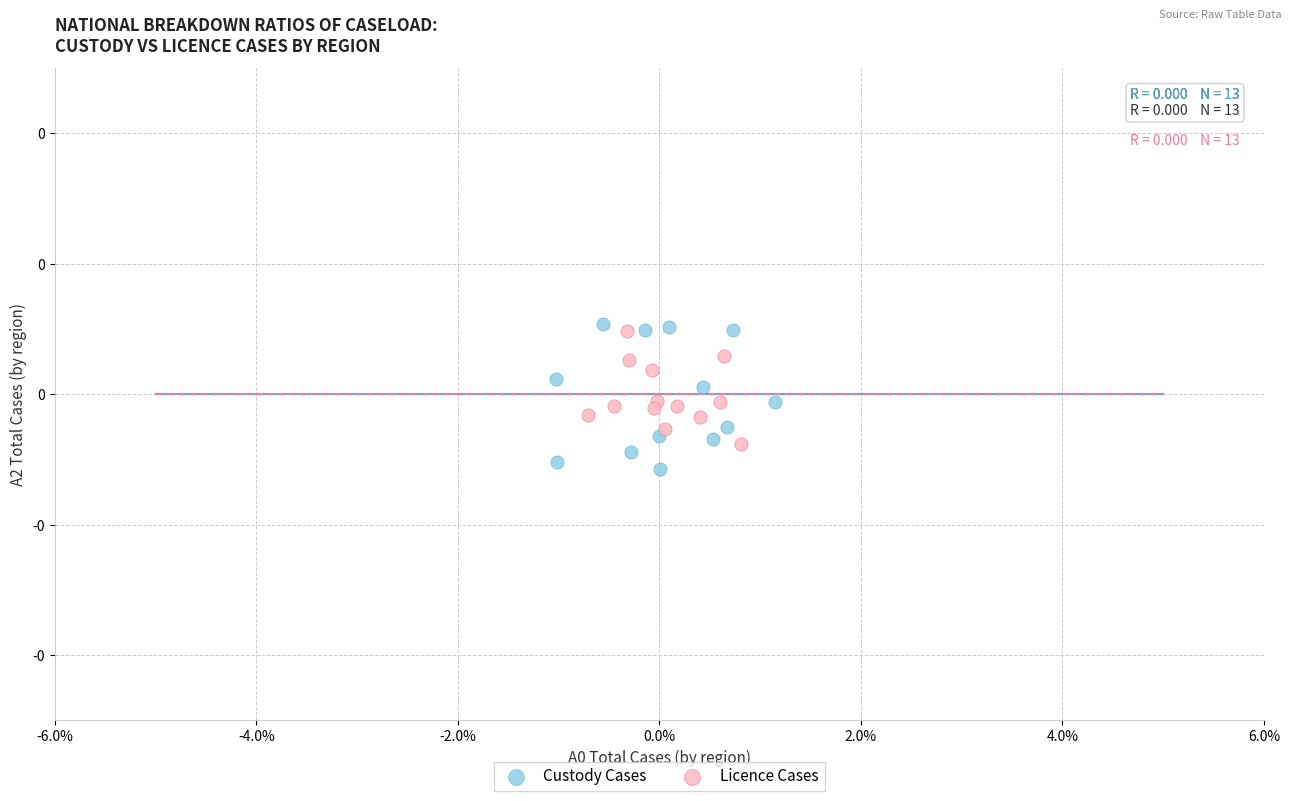

What are all the series names shown in the legend?

Custody Cases, Licence Cases